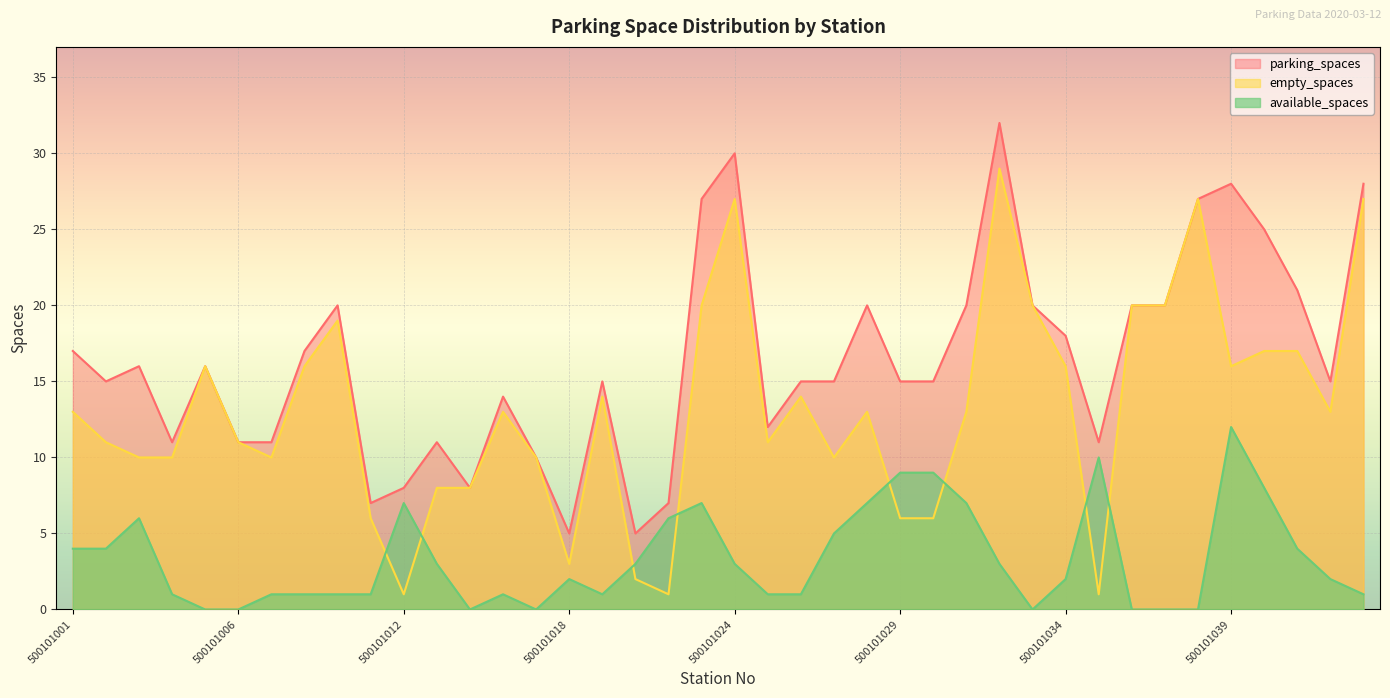

How many distinct data groups are displayed?

3